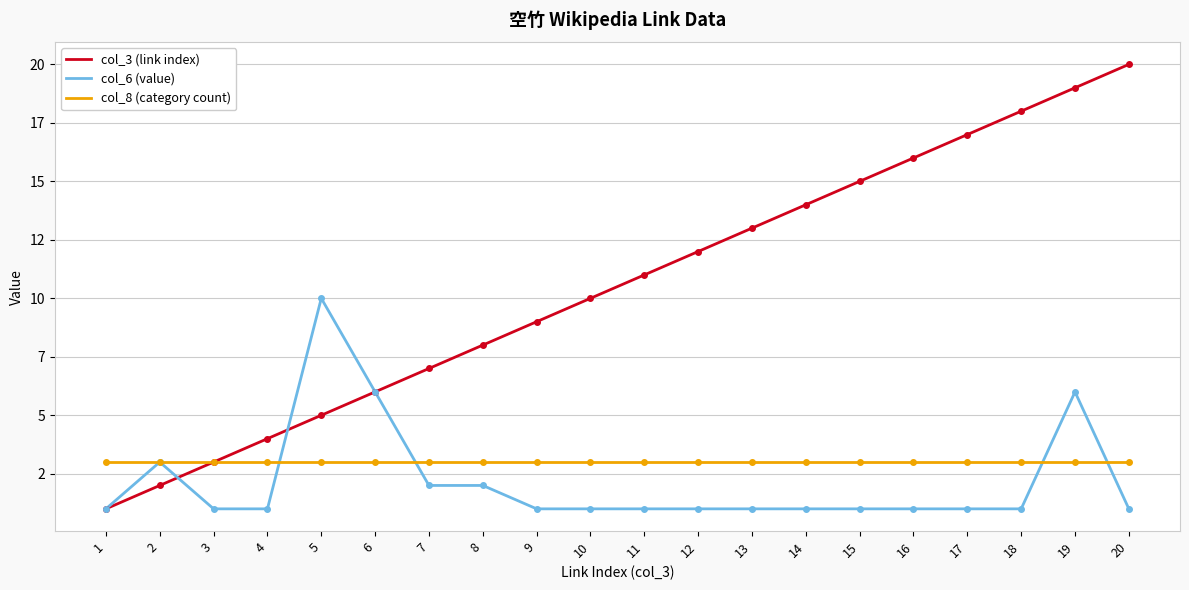

What is the average value of the col_6 (value) series?

2